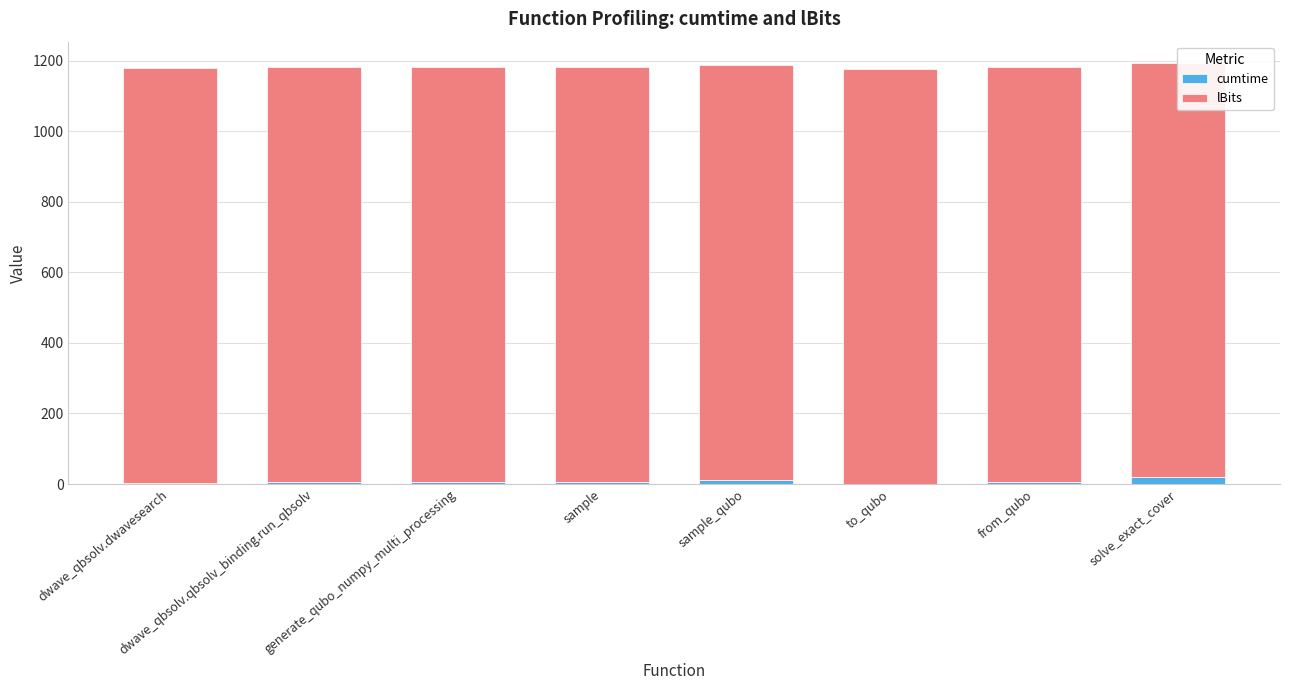

Are the bars horizontal?

No